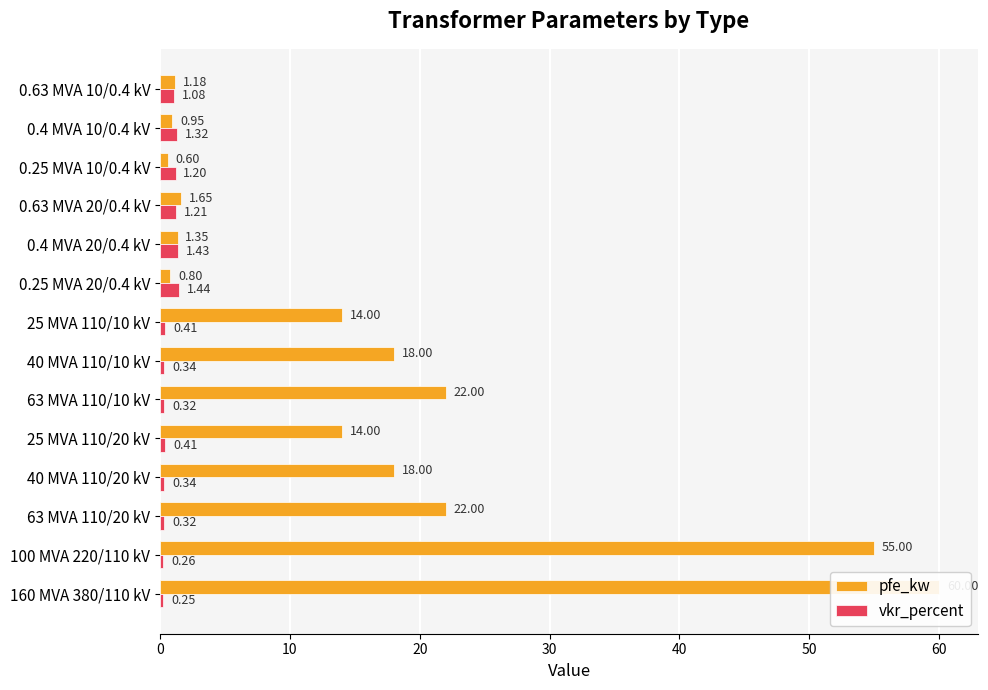

What is the total value across all series at 0.4 MVA 20/0.4 kV?

2.8